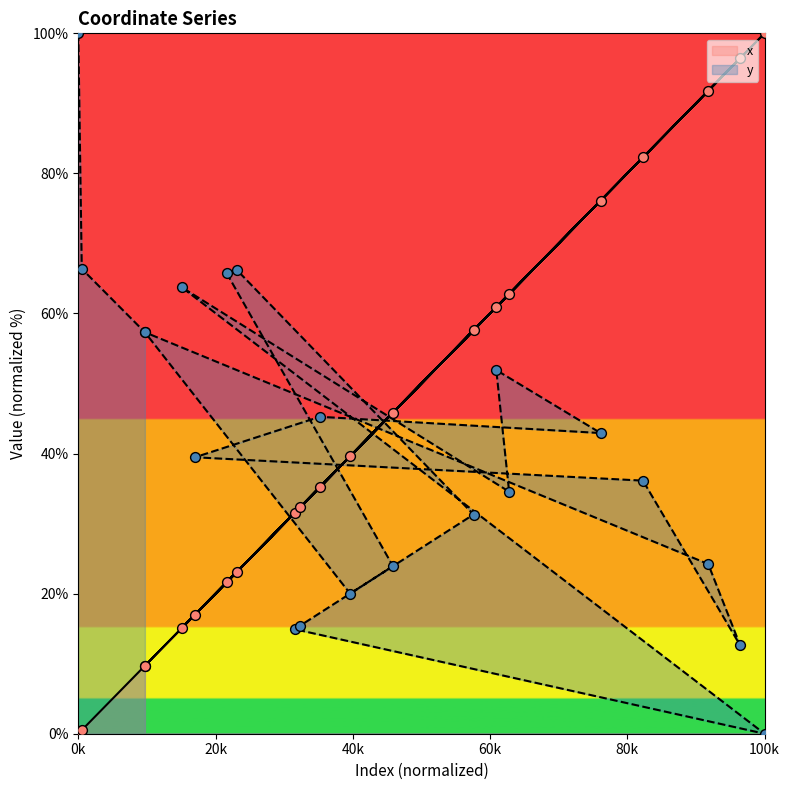

What are all the series names shown in the legend?

x, y